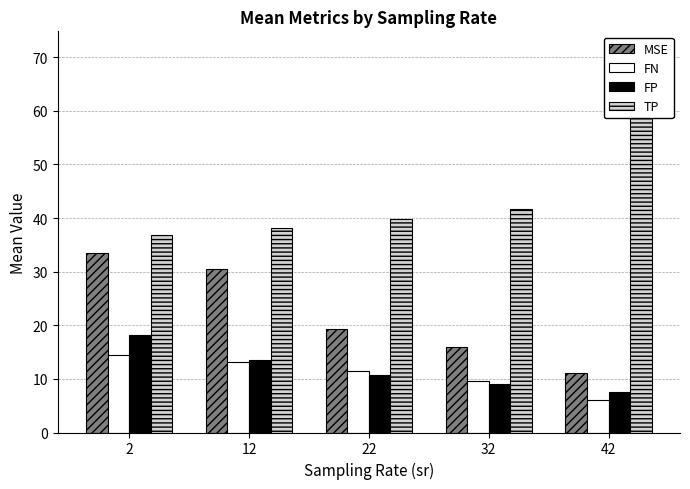

Reading left to right, what are all the values shown in this chart?

MSE: 2=33.4	12=30.5	22=19.3	32=15.9	42=11.0
FN: 2=14.5	12=13.2	22=11.4	32=9.7	42=6.0
FP: 2=18.1	12=13.4	22=10.8	32=9.1	42=7.5
TP: 2=36.8	12=38.1	22=39.9	32=41.7	42=71.2